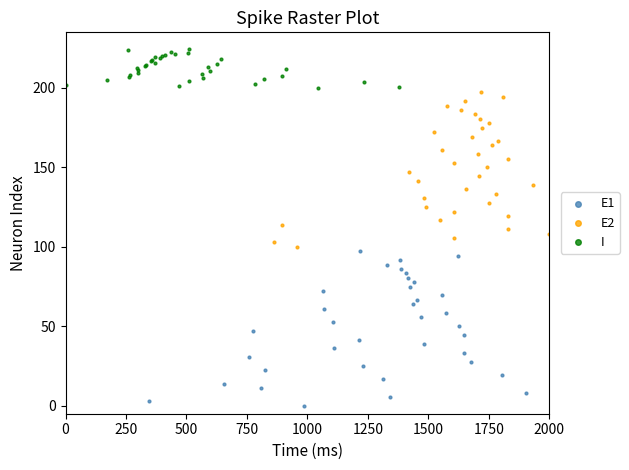

Which series contains the highest Y value?

I